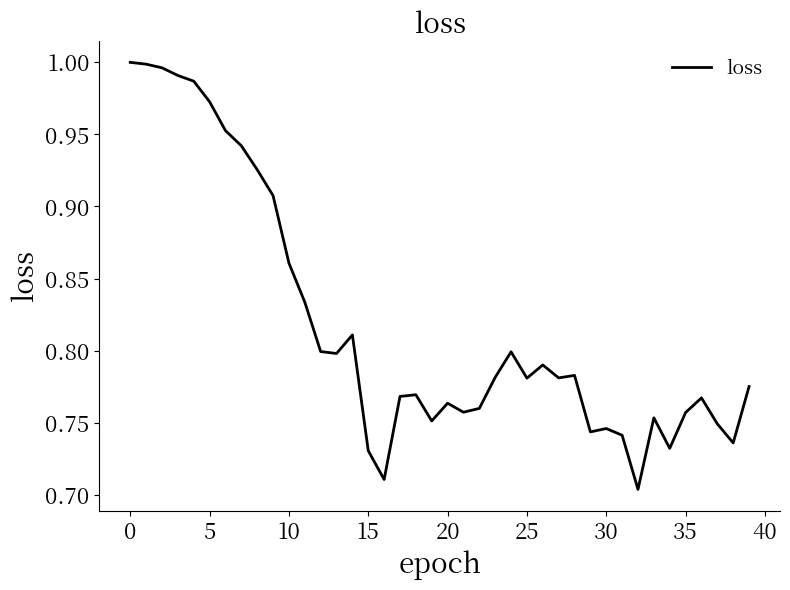

Does the chart have visible grid lines?

No